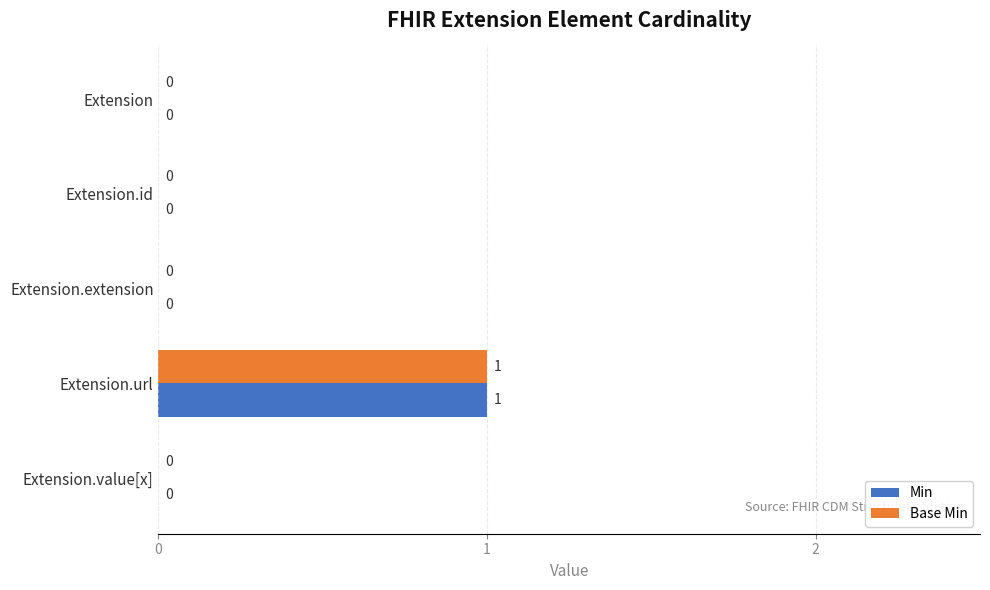

True or false: Base Min has a value of 0 at Extension.url.

False